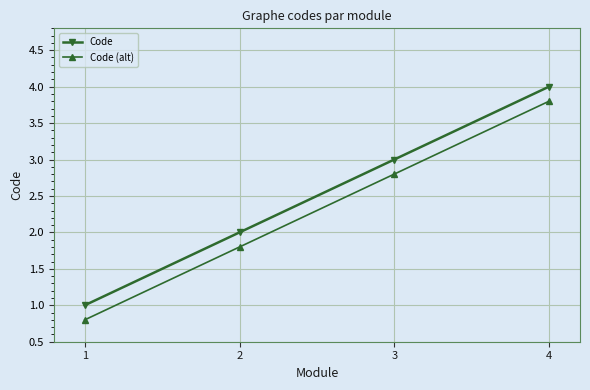

What is the average value of the Code series?

2.5